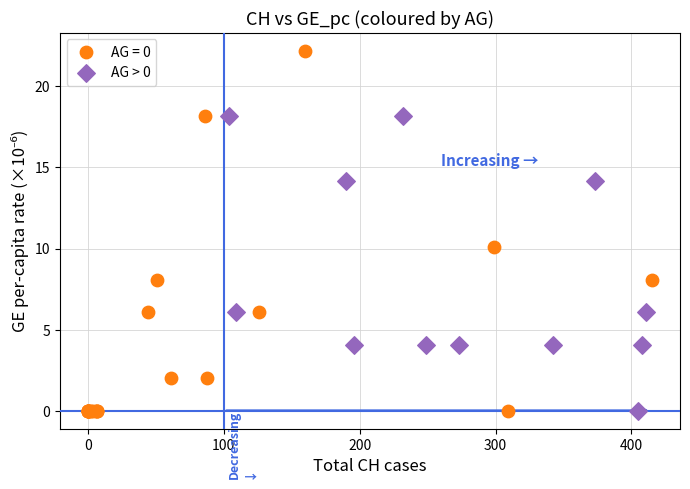

Which series contains the highest Y value?

AG = 0